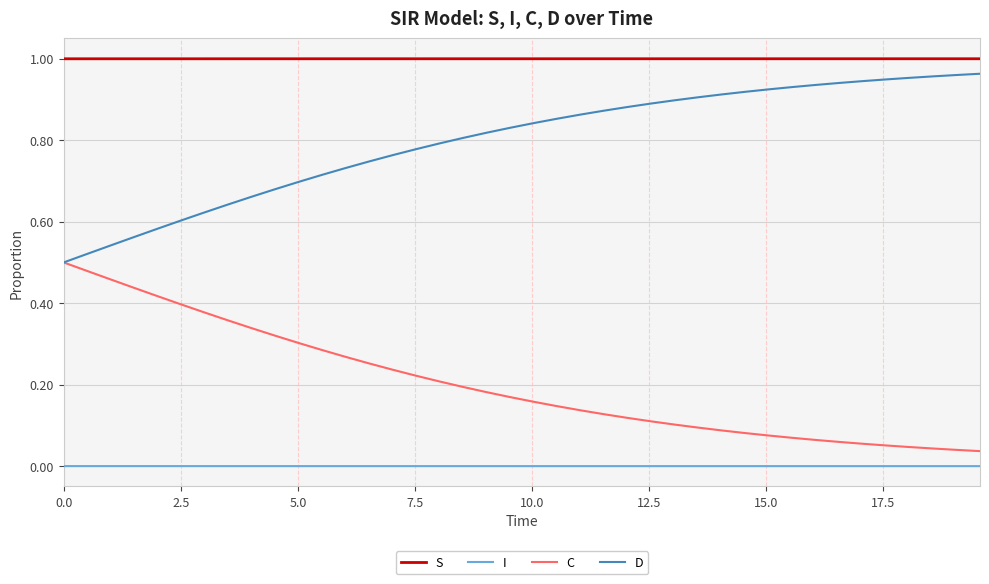

Which series has the largest total across all categories?

S